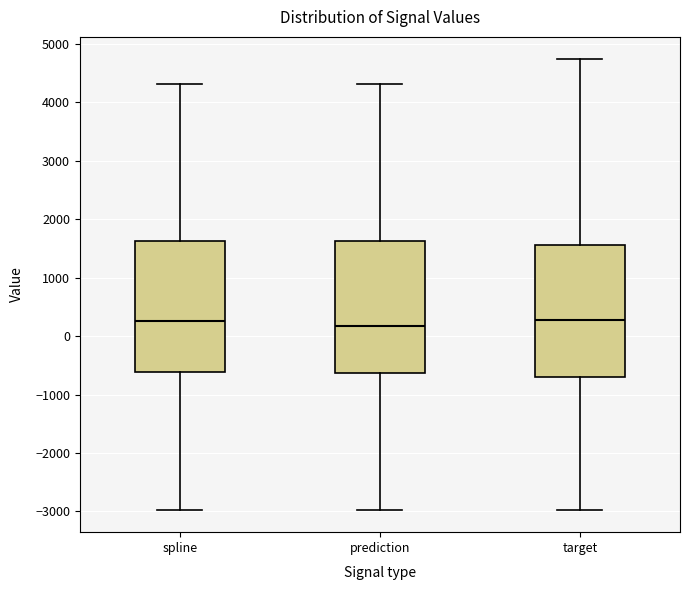

Where is the upper edge of the box for target on the y-axis? The values are not printed on the chart, so give them approximately, as read against the axis.

1600